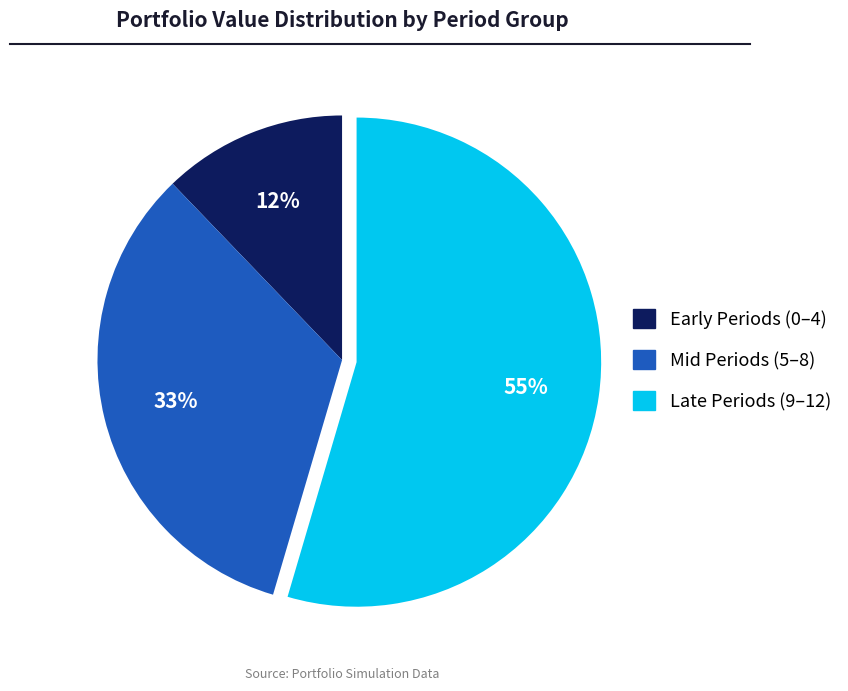

Is there a majority slice in this chart?

Yes